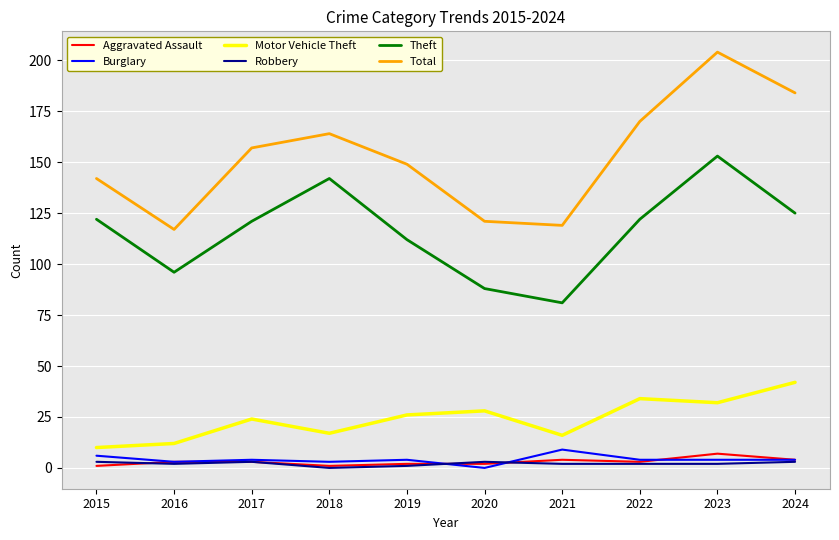

Which category has the highest value in the Total series?

2023